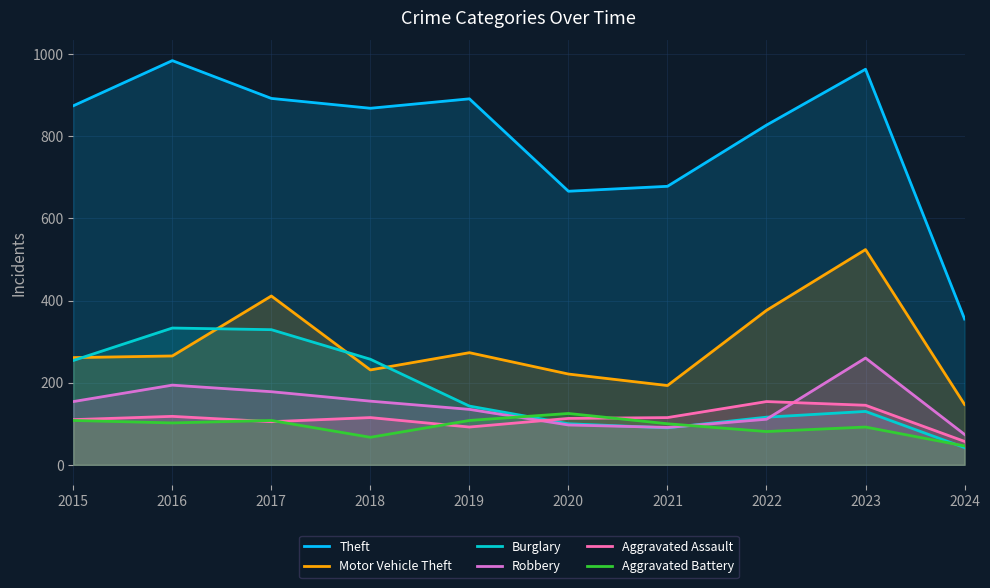

Which has a higher value, 2017 or 2016?

2016